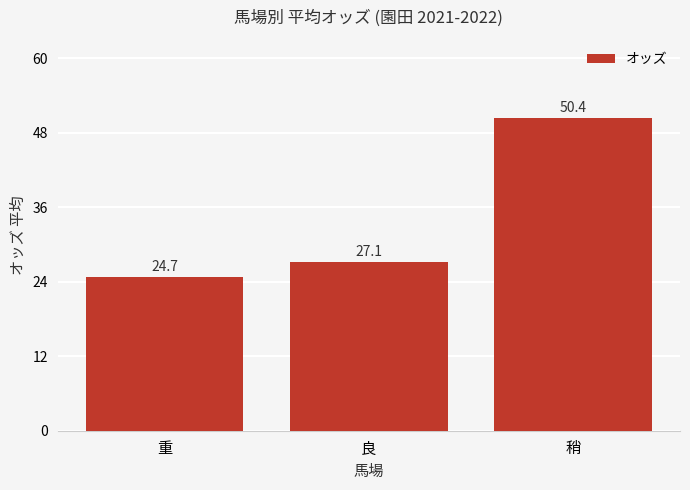

At which category does the chart reach its minimum across all series?

重